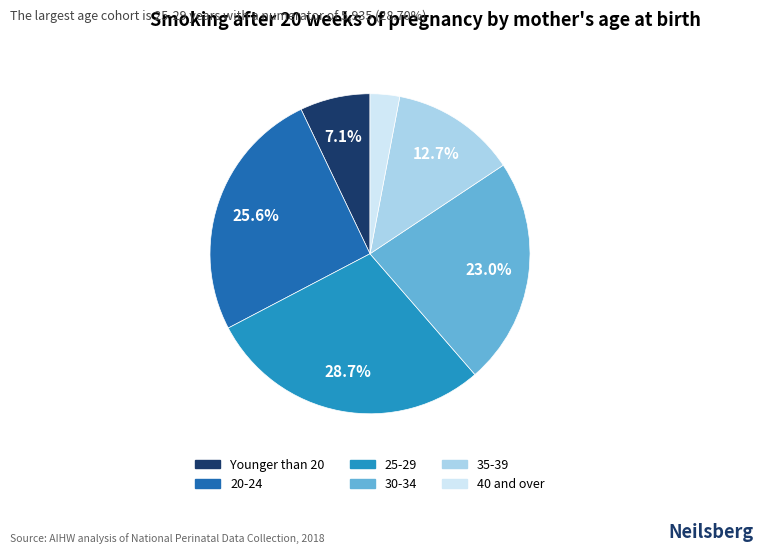

What is the ratio of the value at 25-29 to the value at 20-24?

1.1